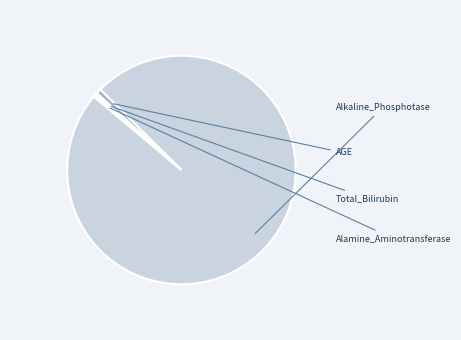

Count the number of slices in the pie.

4